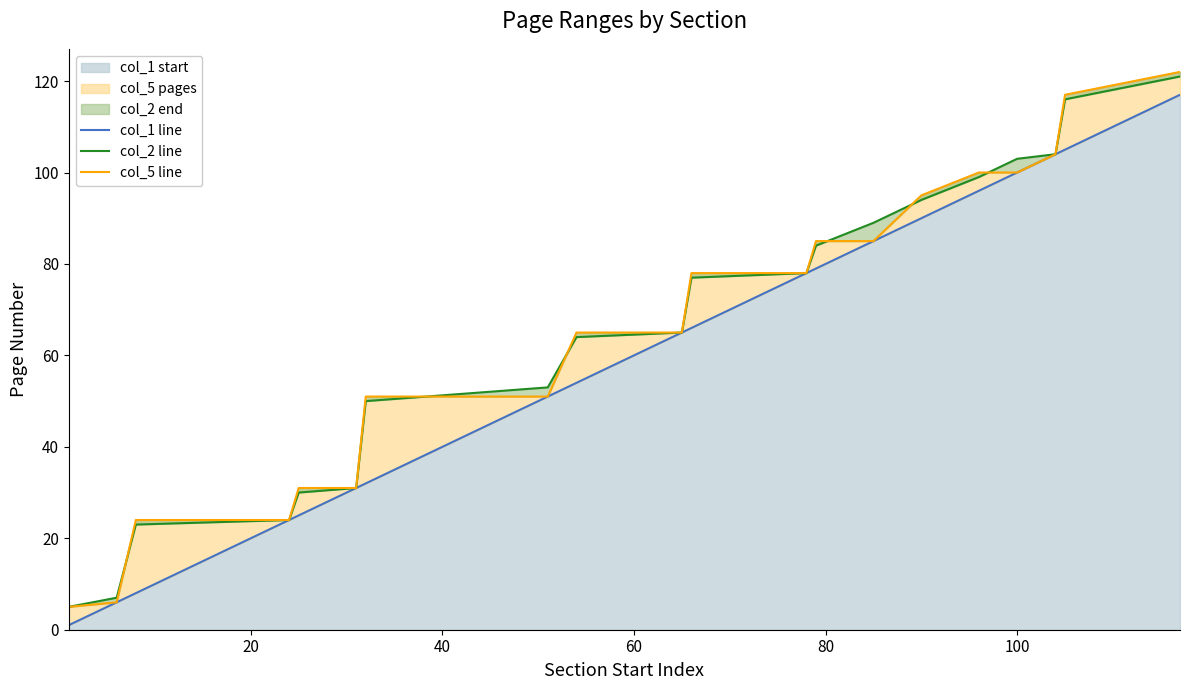

True or false: col_5 line has more than 2 interior local peaks.

False